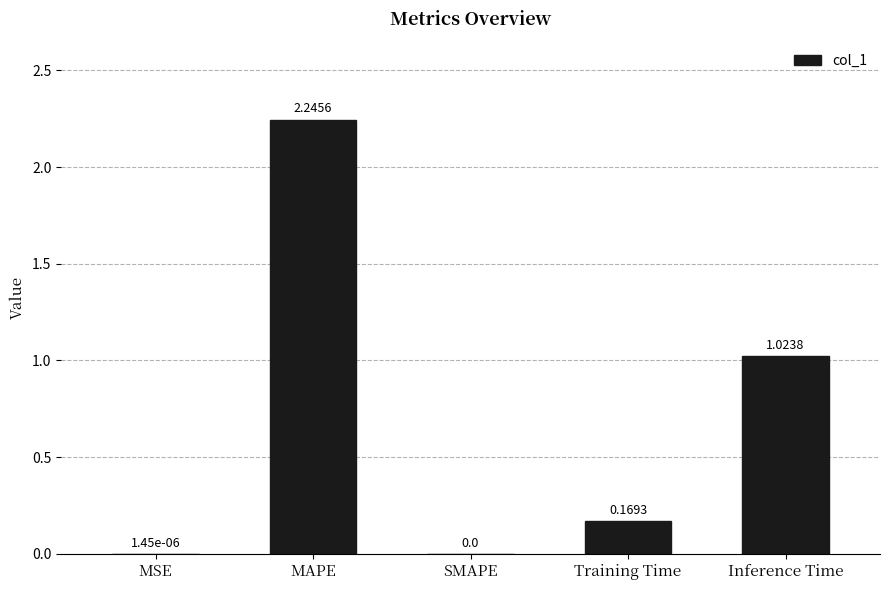

What is the change in value from SMAPE to Training Time?

+0.2